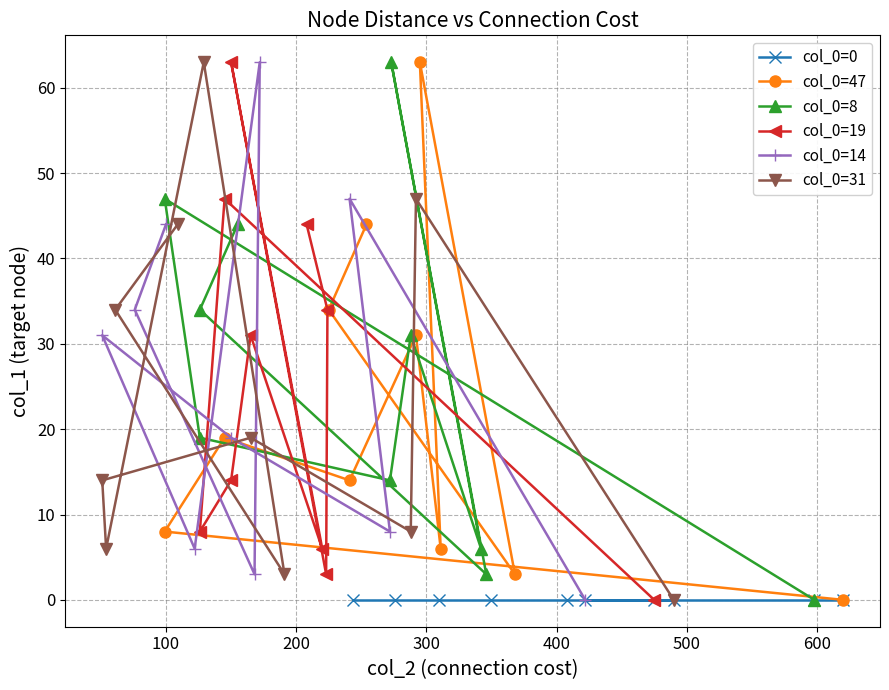

True or false: col_0=19 has more than 2 points higher than both neighbors.

True